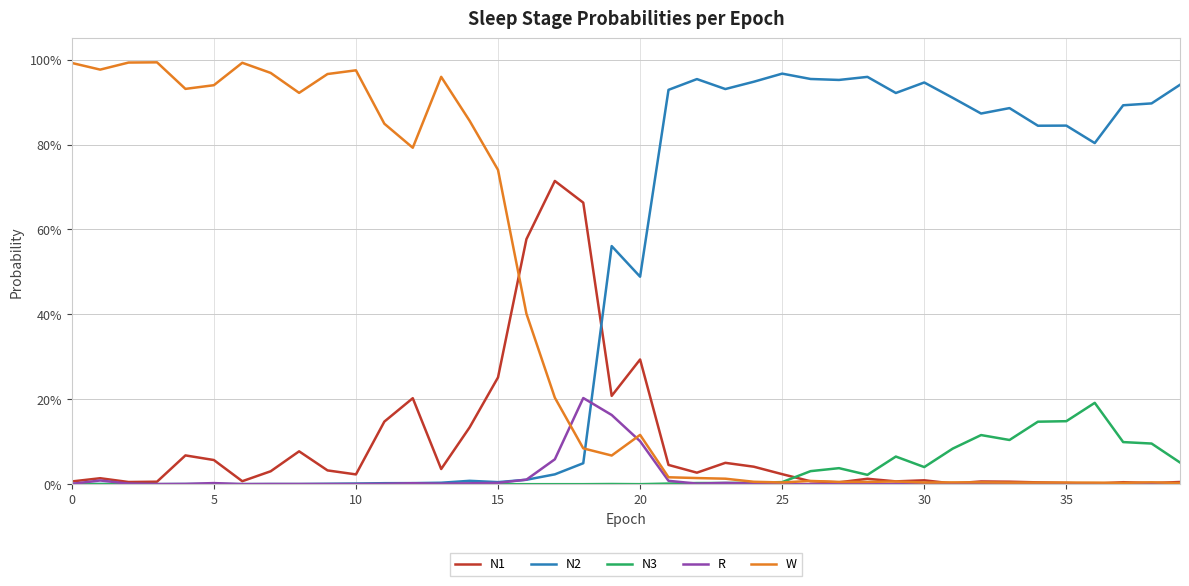

Which series has the largest total across all categories?

N2